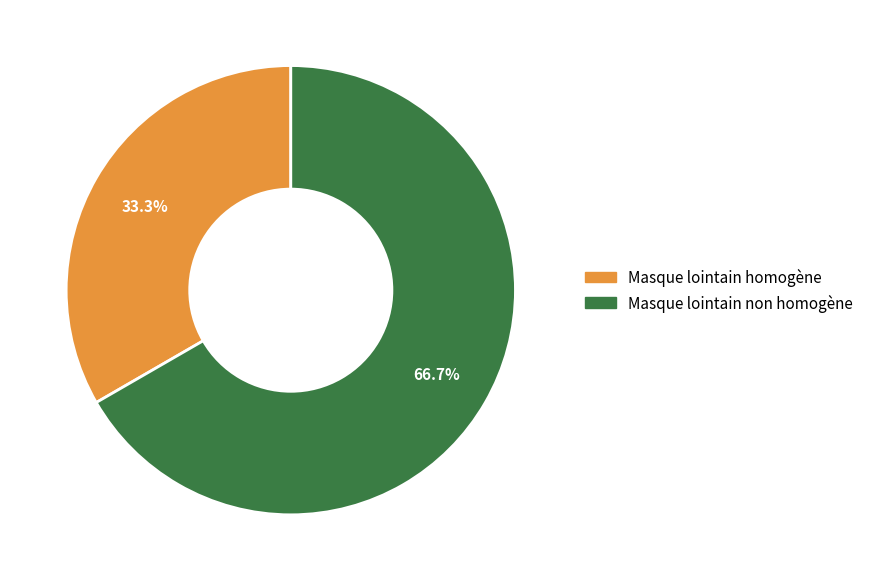

Is the sum of Masque lointain homogène and Masque lointain non homogène greater than half?

Yes